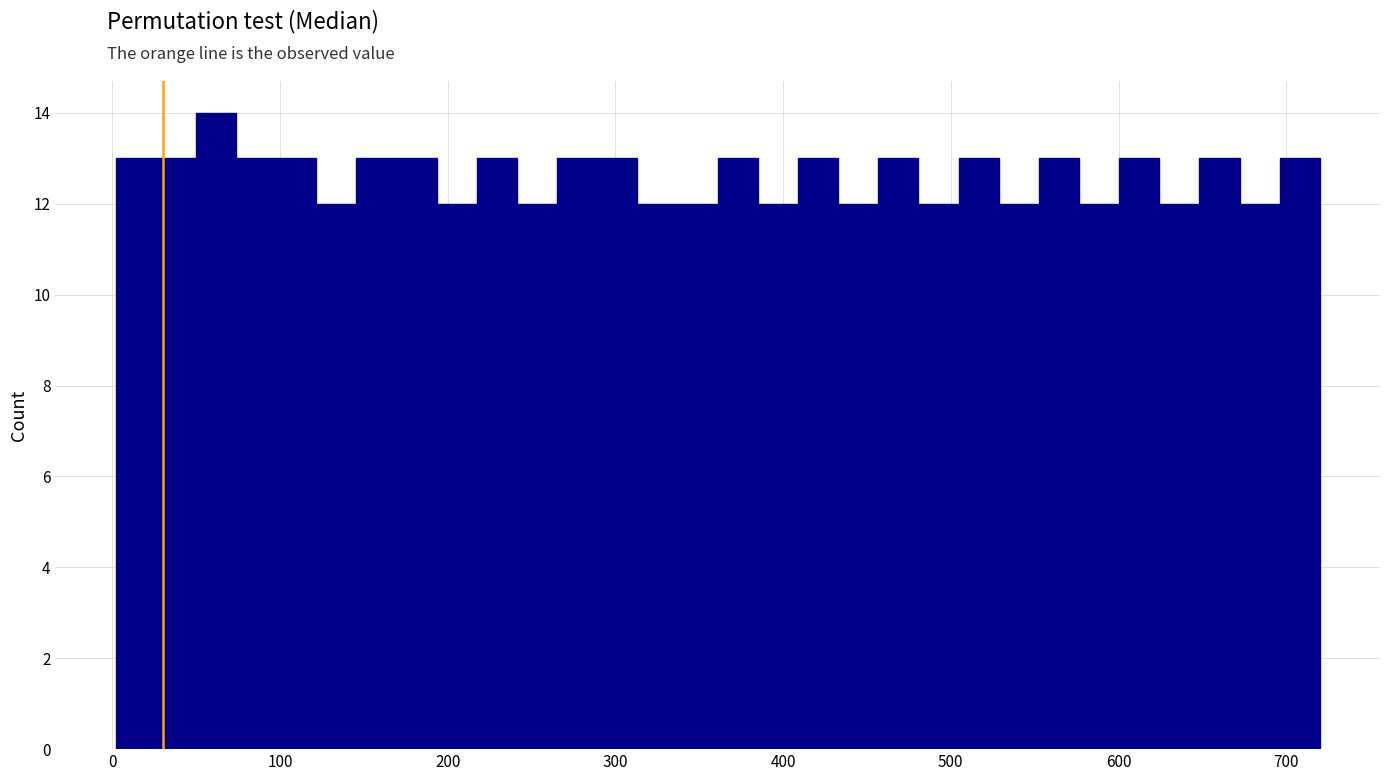

Around what value on the x-axis is the tallest bar? Give the approximate position of its centre, as read against the axis.

60